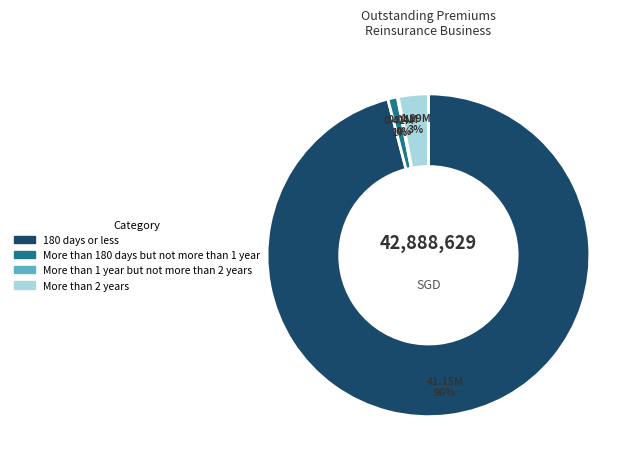

Is the sum of More than 2 years and More than 180 days but not more than 1 year greater than half?

No